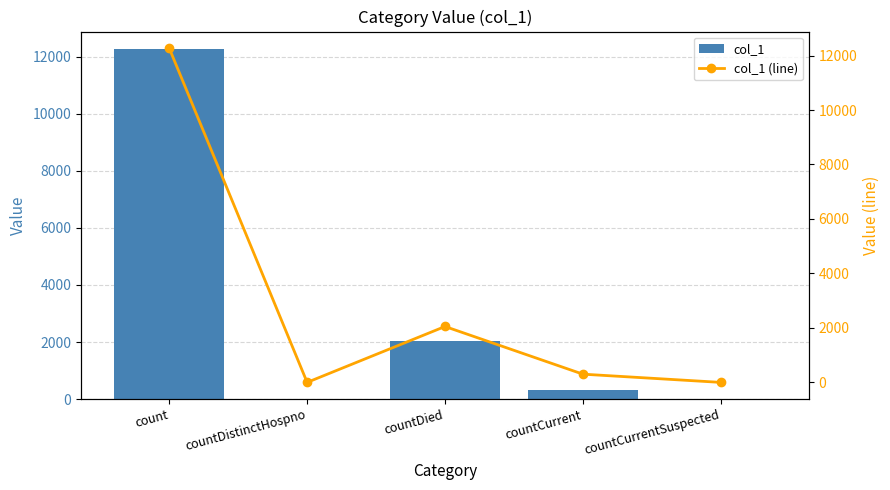

At which label does col_1 reach its peak?

count